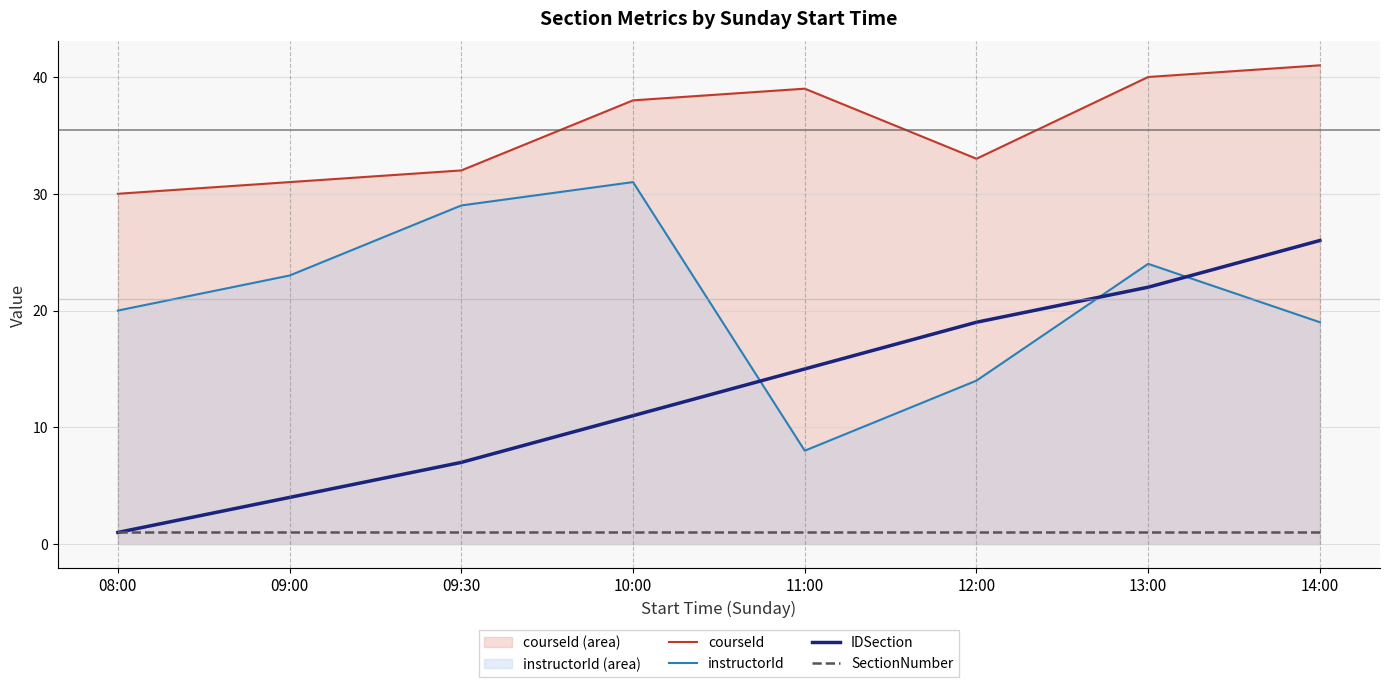

True or false: SectionNumber and courseId cross at least once.

False